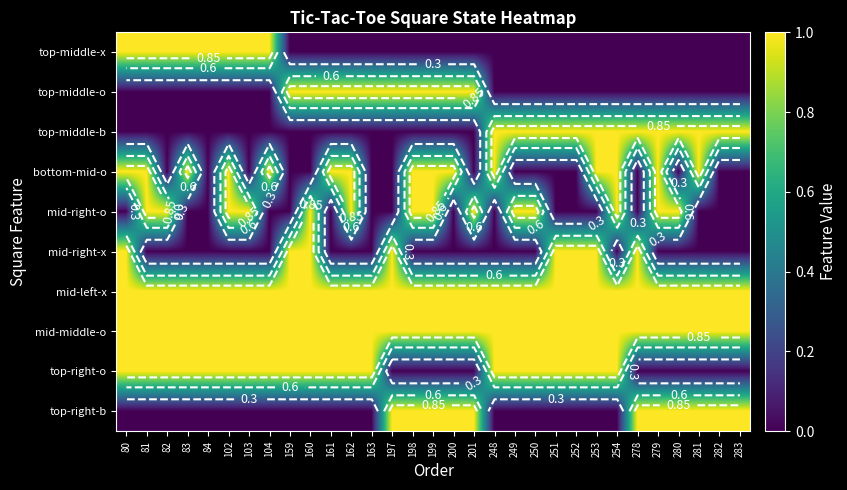

How many top-middle-o values are between 0 and 1?

31